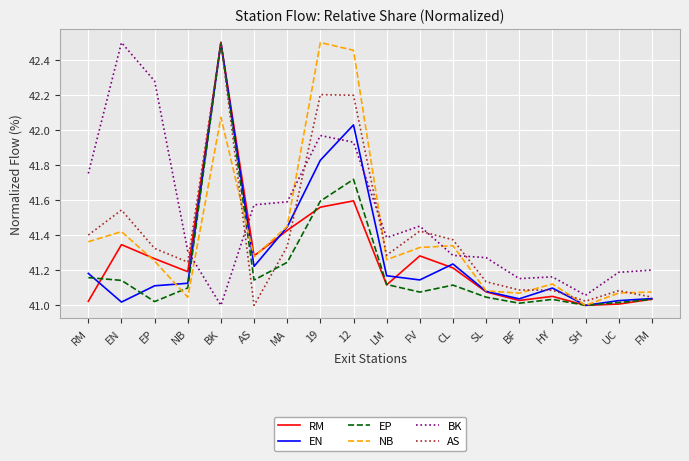

Is the value of NB at BF greater than the value of BK at EN?

No